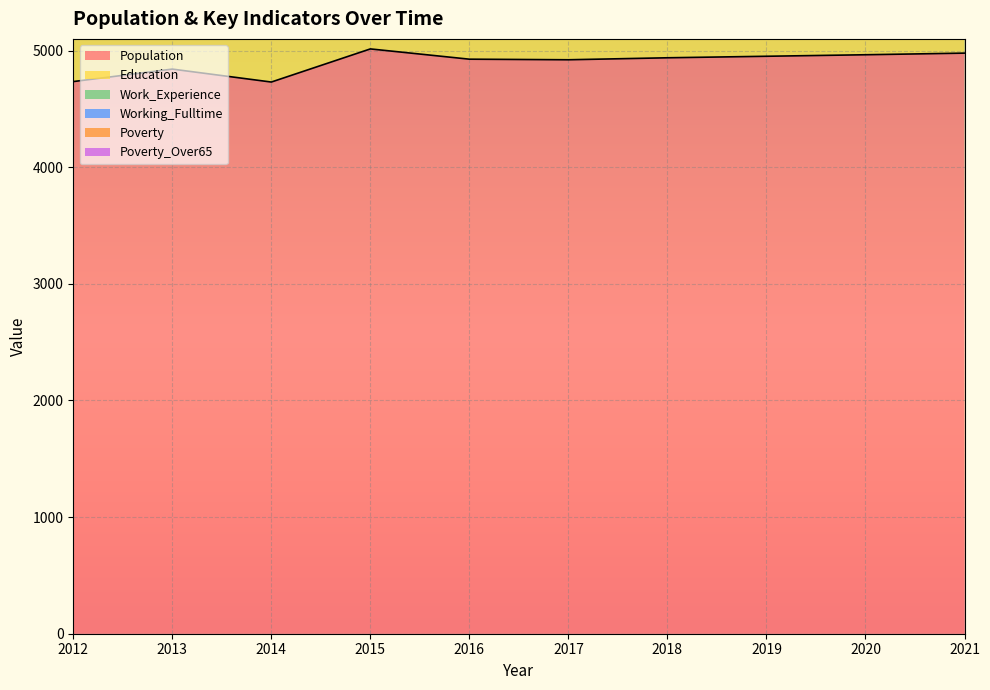

What is the sum of the Working_Fulltime values at 2020 and 2015?

126